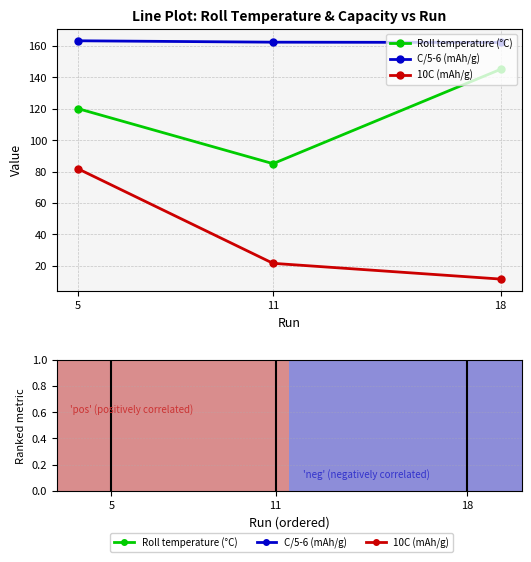

What is the value of the 10C (mAh/g) point at the 2nd from the left?

21.6